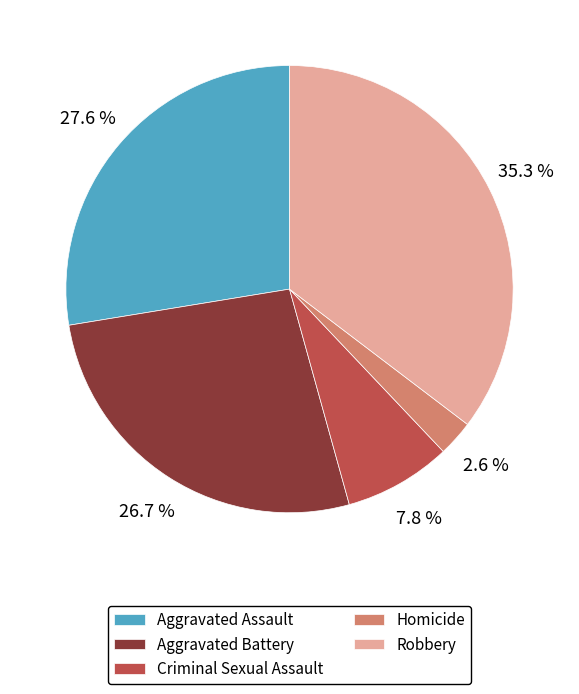

How many segments does this pie chart have?

5